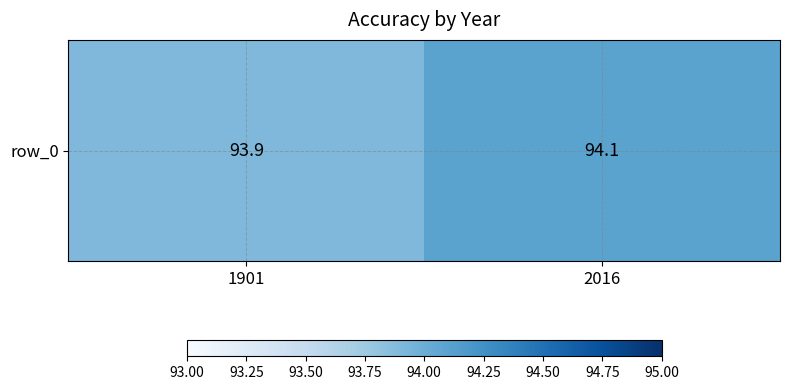

True or false: the data shows 94.1 at 2016.

True